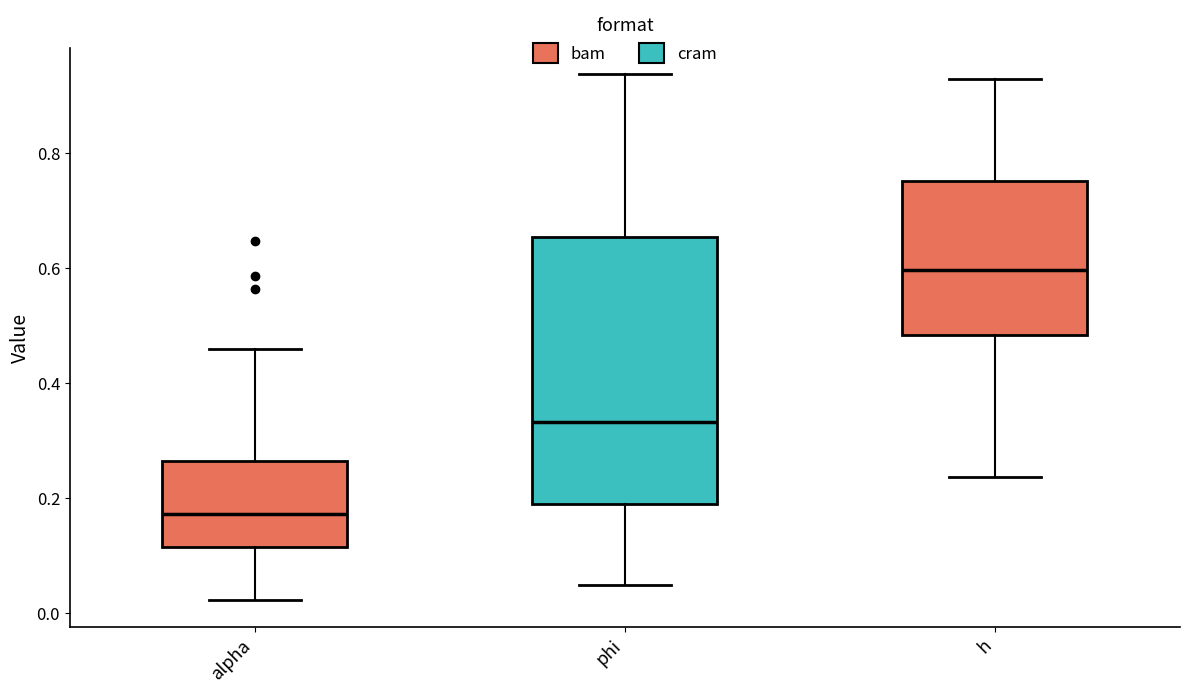

Reading left to right, transcribe this box plot: for each box, give where its median line is, the range the box spans, and where its two whiskers end, as read against the y-axis. The values are not printed on the chart, so give them approximately, as read against the axis.

alpha: median 0.18, box 0.12 to 0.26, whiskers 0.02 to 0.46
phi: median 0.34, box 0.20 to 0.66, whiskers 0.04 to 0.94
h: median 0.60, box 0.48 to 0.76, whiskers 0.24 to 0.92